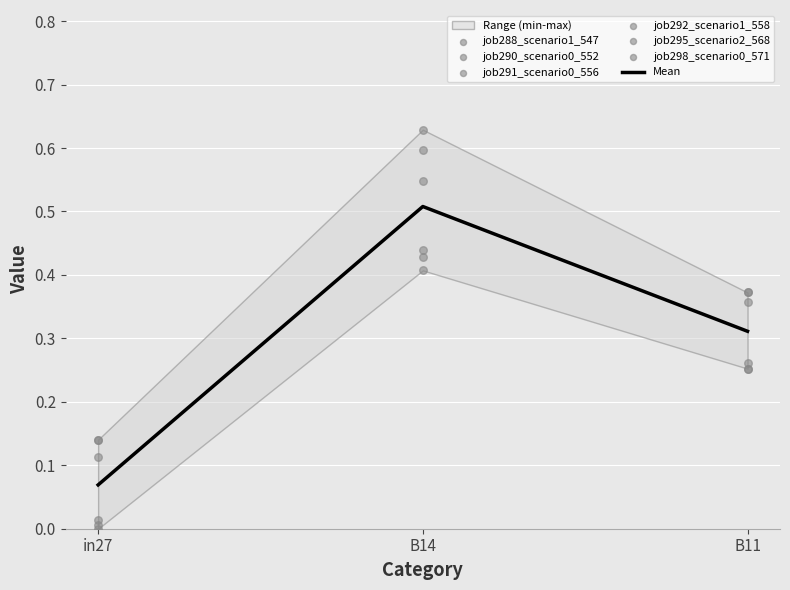

Which series contains the lowest Y value?

job290_scenario0_552